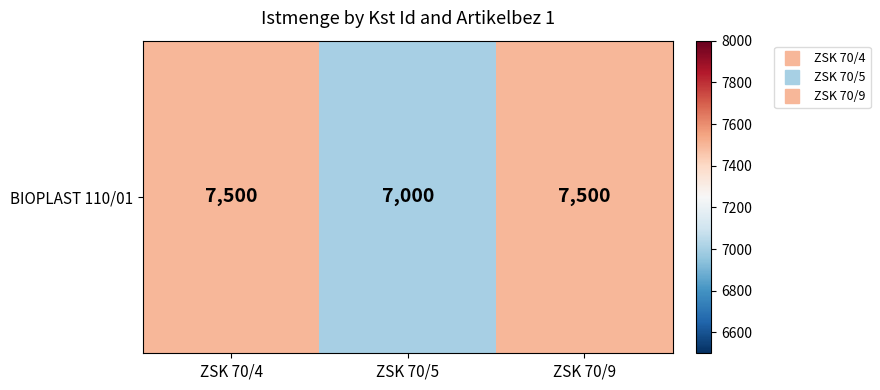

Reading left to right, extract all data points from this chart.

7500	7000	7500